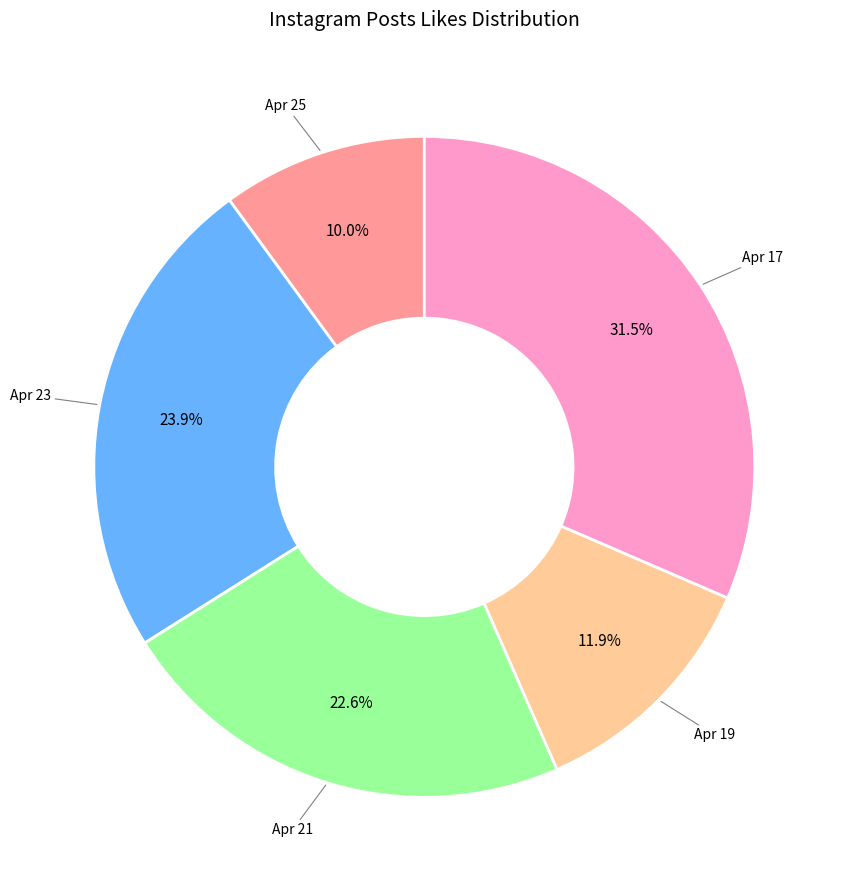

Rank the categories by value from highest to lowest.

Apr 17, Apr 23, Apr 21, Apr 19, Apr 25